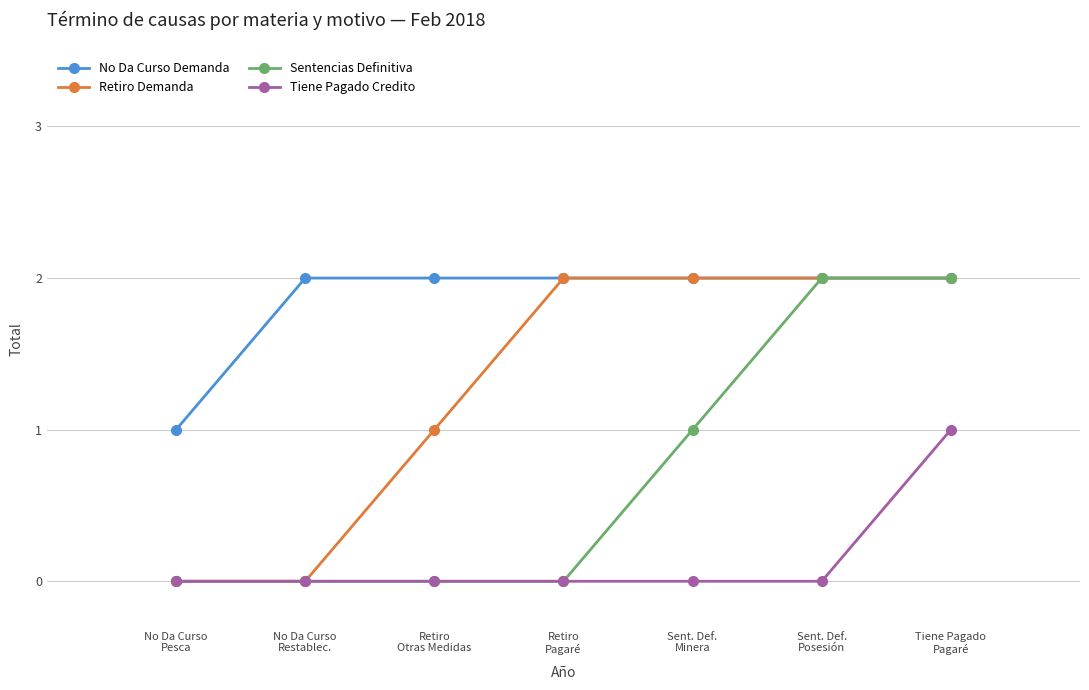

True or false: No Da Curso Demanda and Tiene Pagado Credito cross at least once.

False